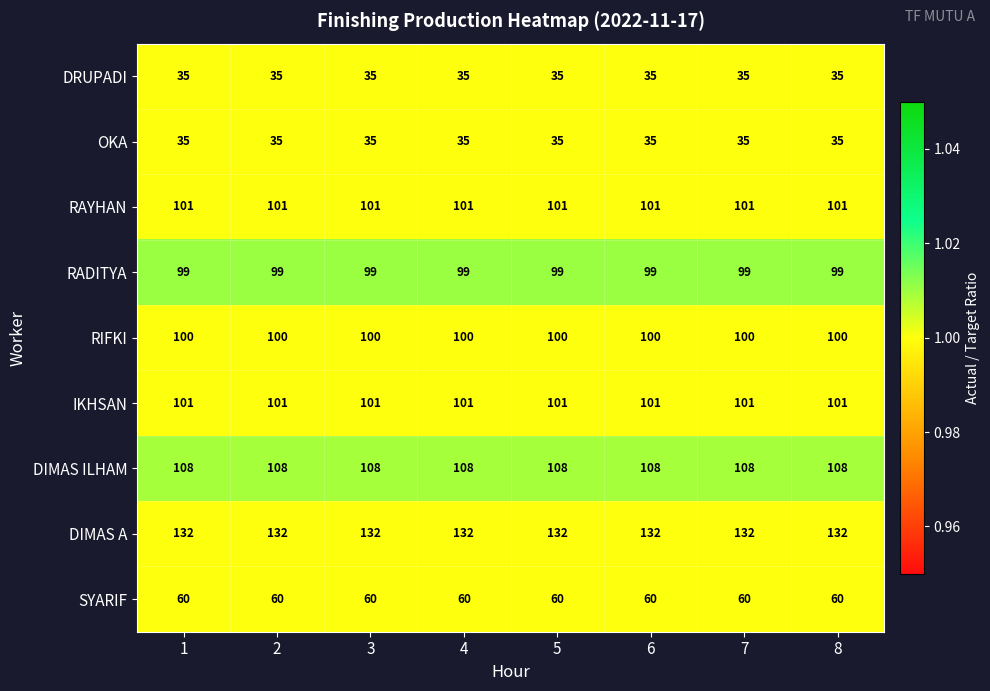

Read the DIMAS A value at 7.

132